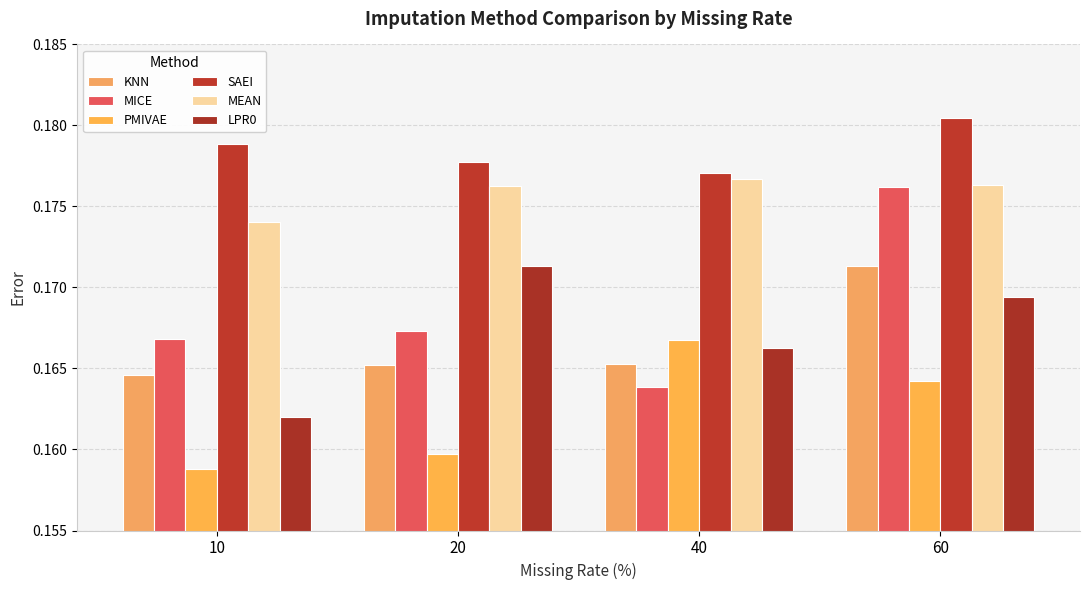

At how many categories does at least one series exceed 0?

4